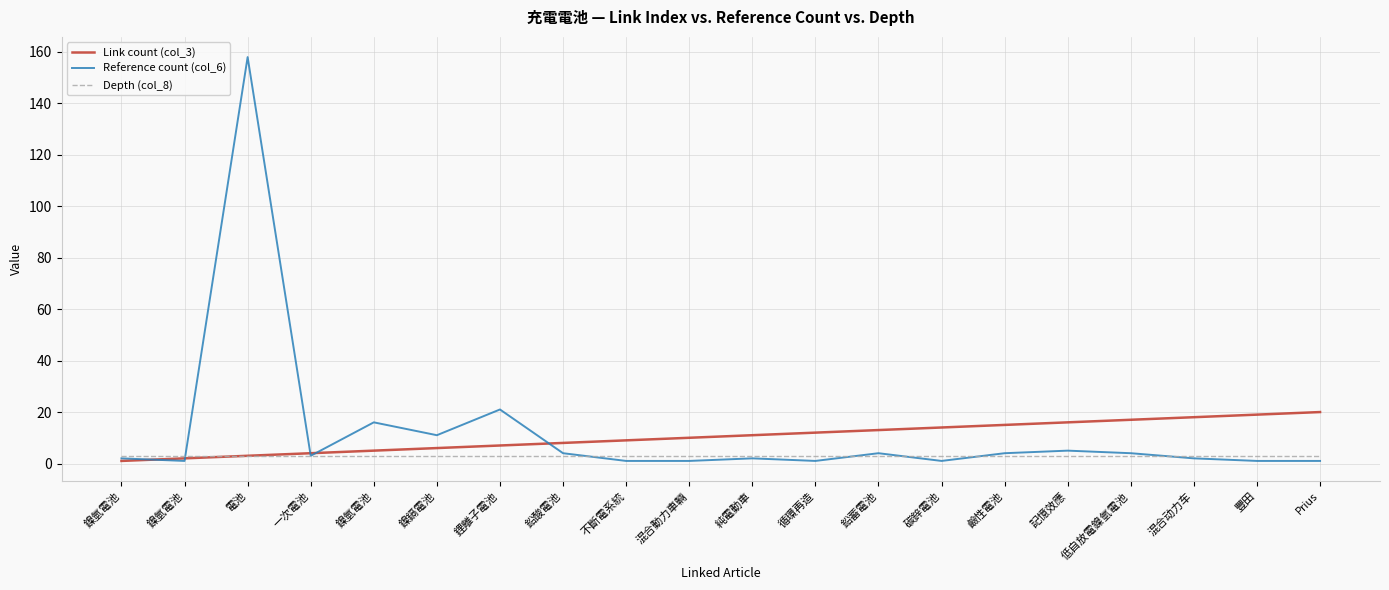

What are all the series names shown in the legend?

Link count (col_3), Reference count (col_6), Depth (col_8)